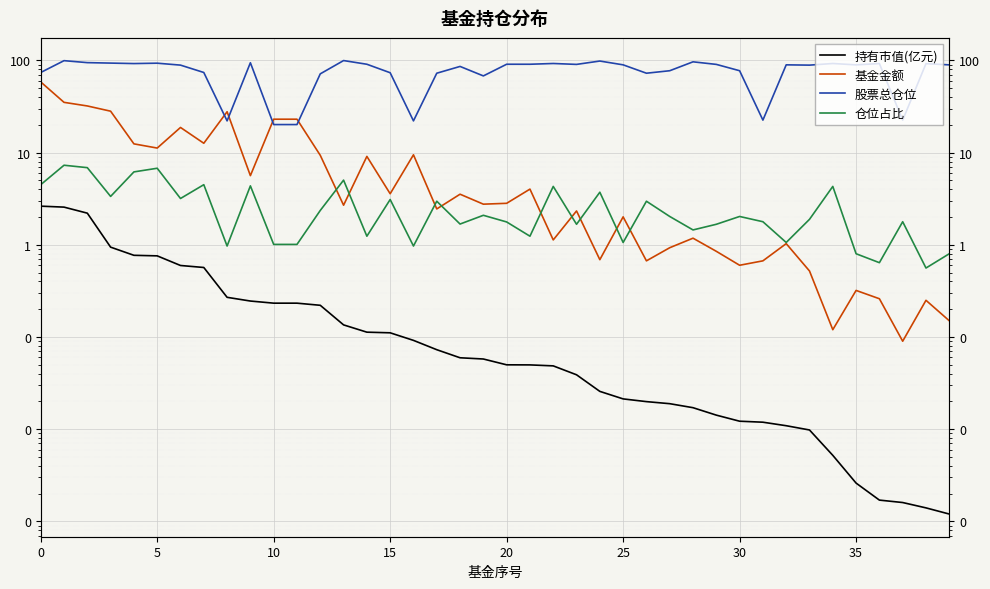

What is the label of the 16th point from the left?

15